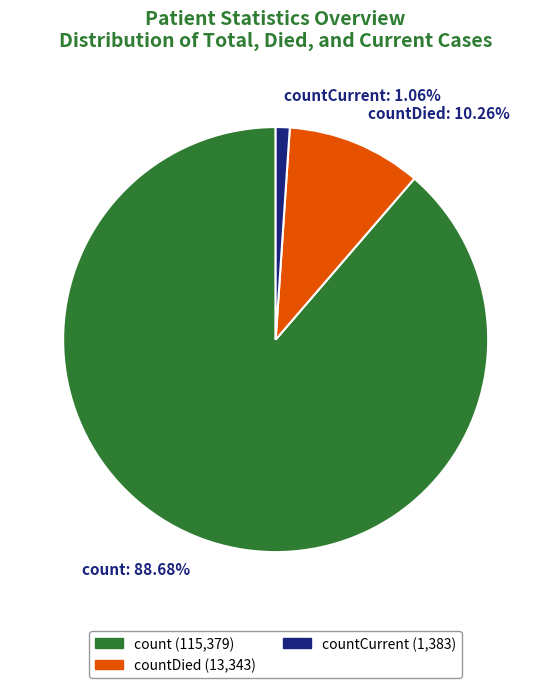

Which category accounts for the majority?

count: 88.68%